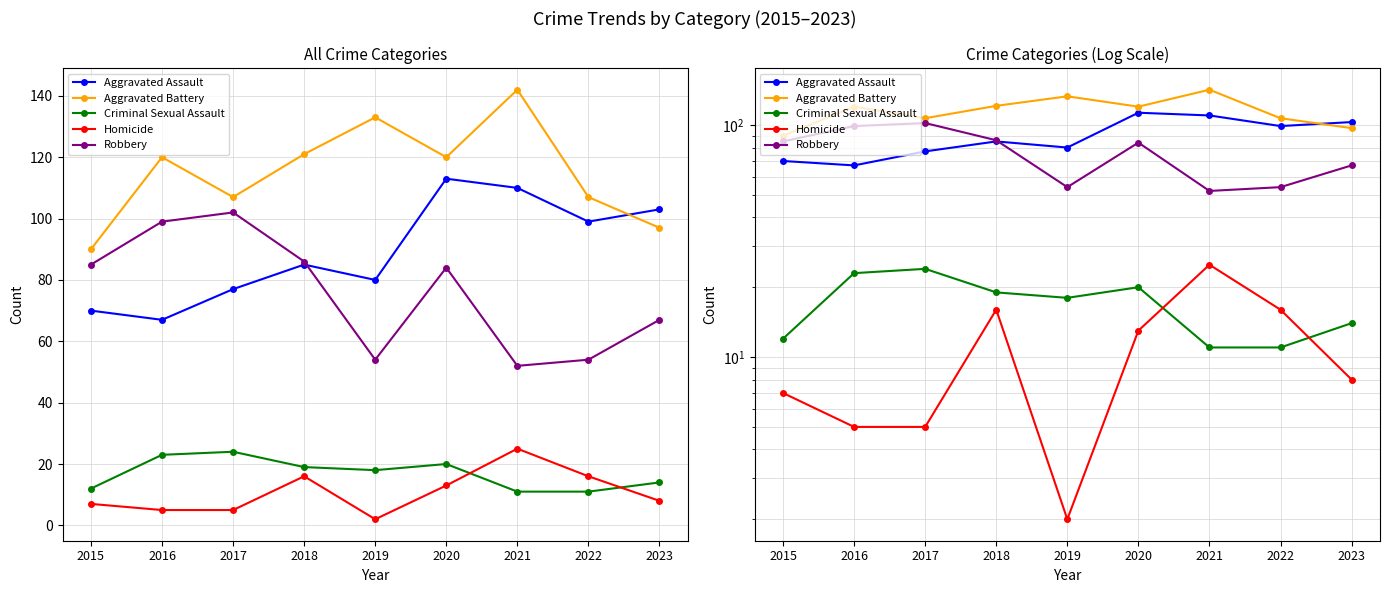

True or false: Aggravated Battery has a value of 49 at 2016.

False